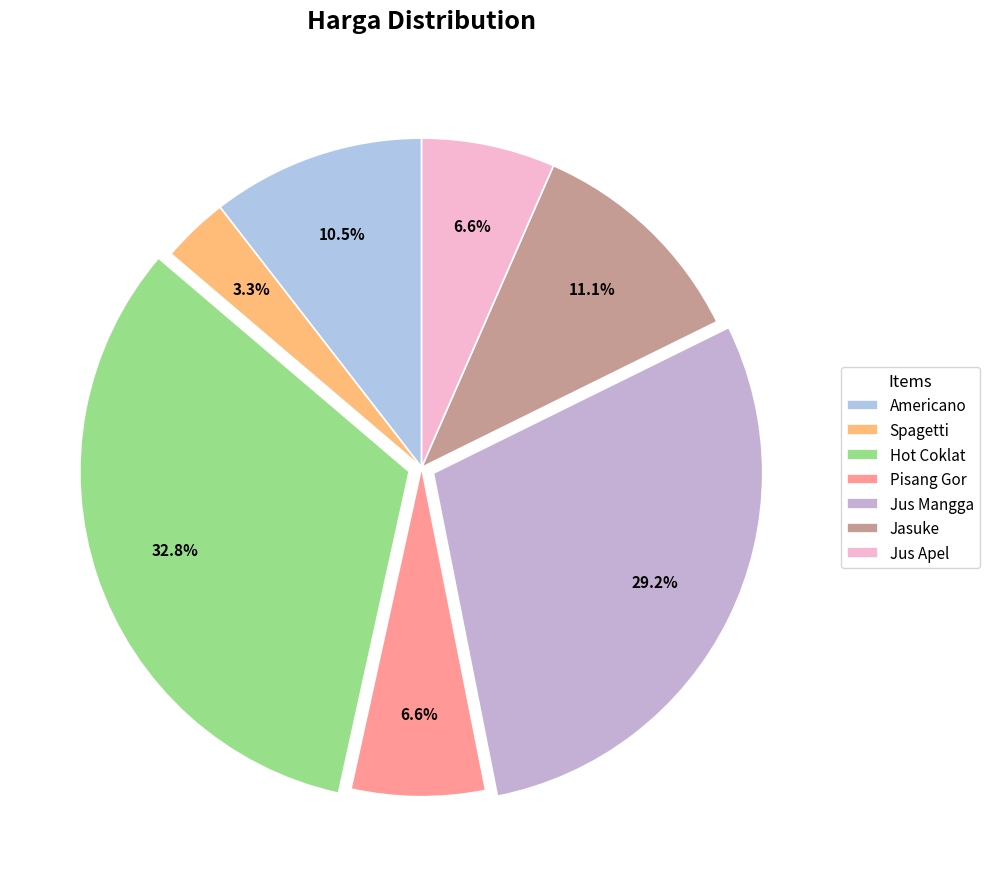

Count the number of slices in the pie.

7